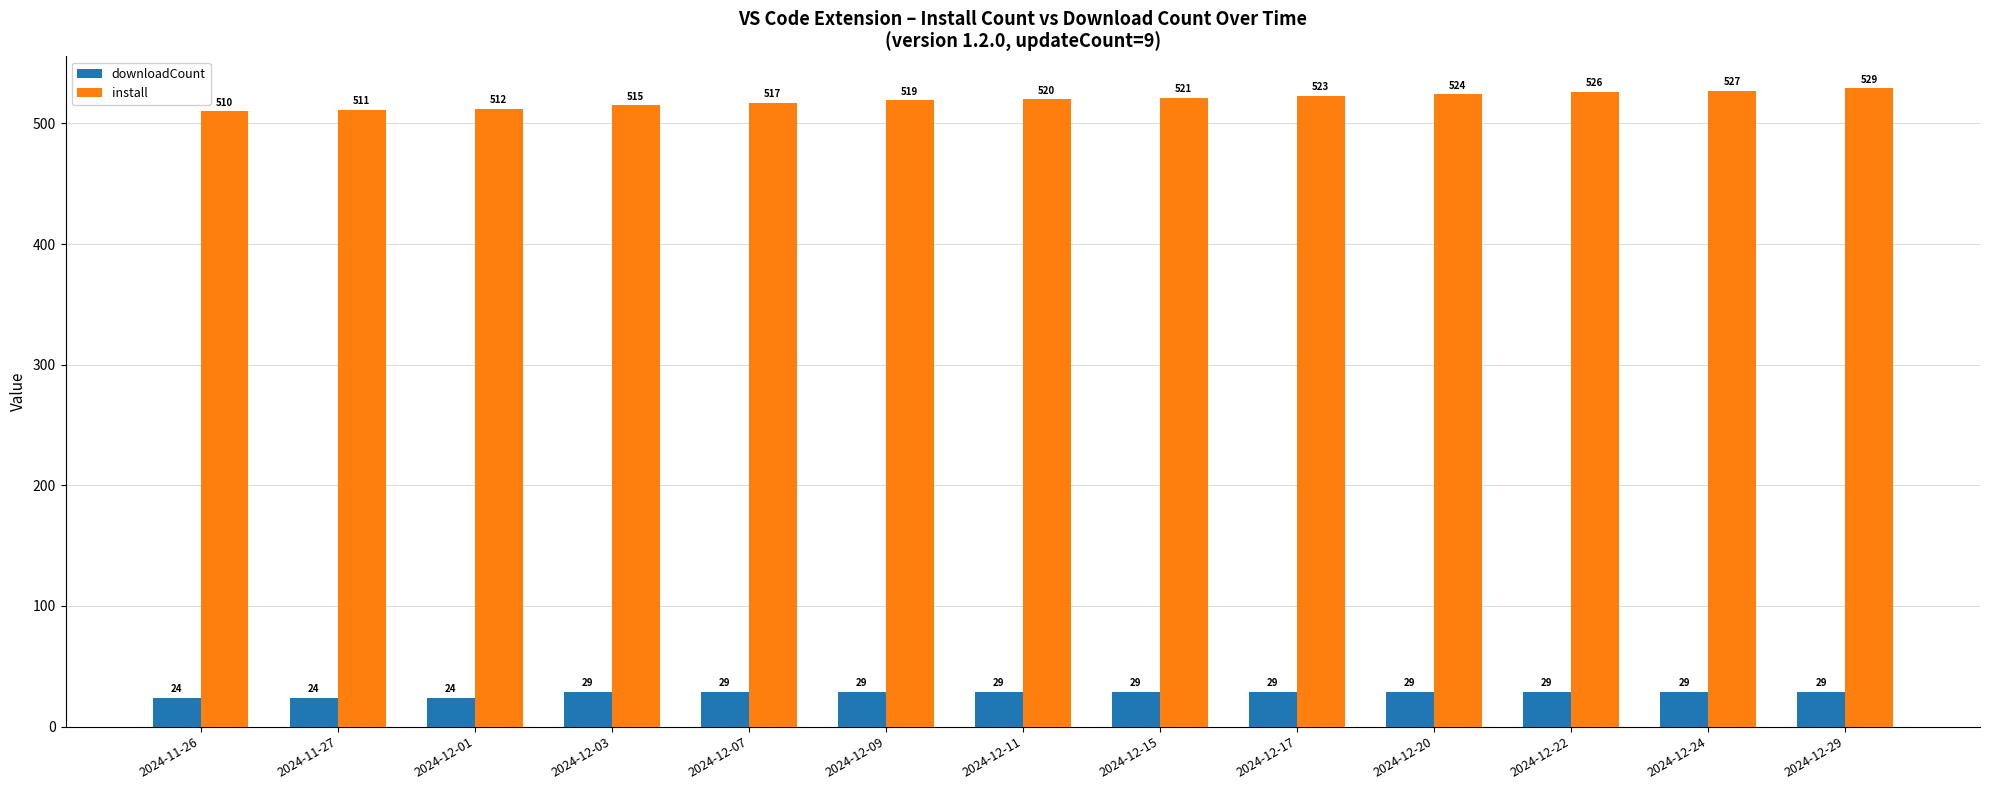

Reading left to right, what are all the values shown in this chart?

downloadCount: 24	24	24	29	29	29	29	29	29	29	29	29	29
install: 510	511	512	515	517	519	520	521	523	524	526	527	529